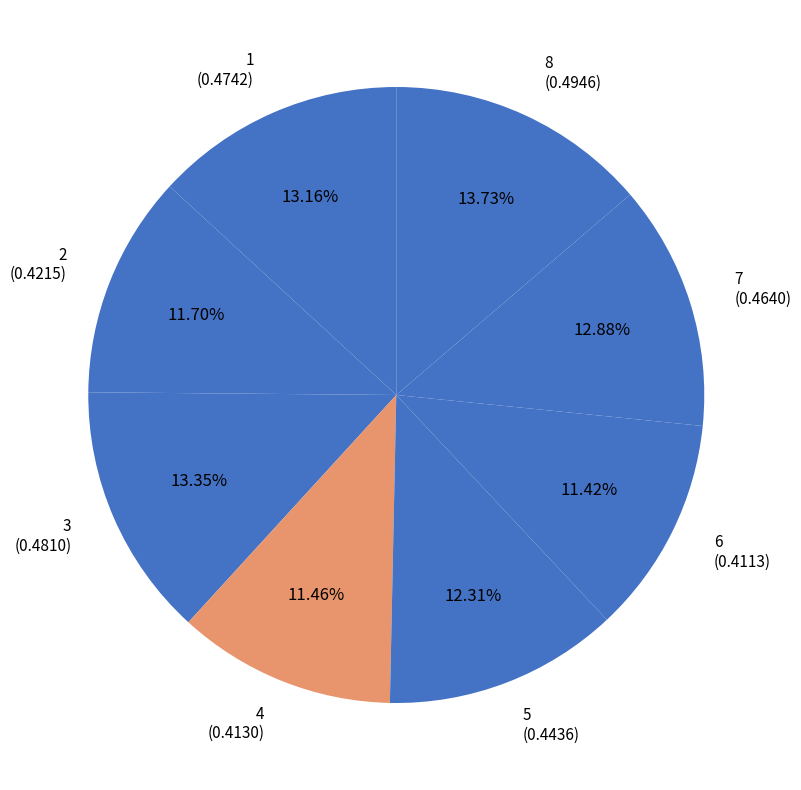

Is the sum of 3 (0.4810) and 8 (0.4946) greater than half?

No